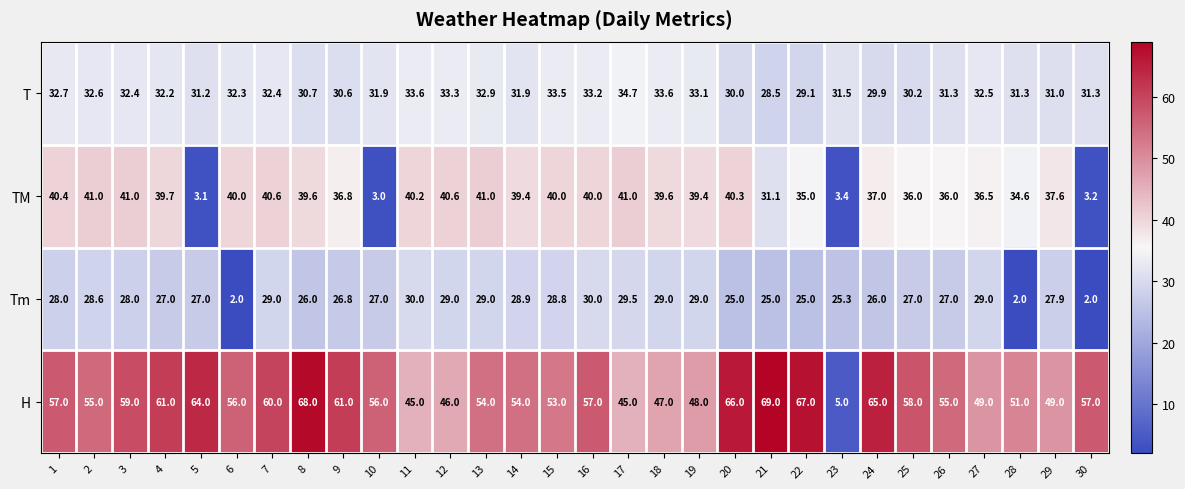

What is the sum of all T values?

955.4